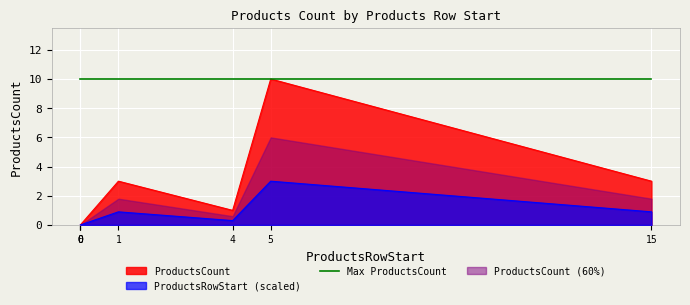

The chart shows a value of 3 at 15. True or false?

True